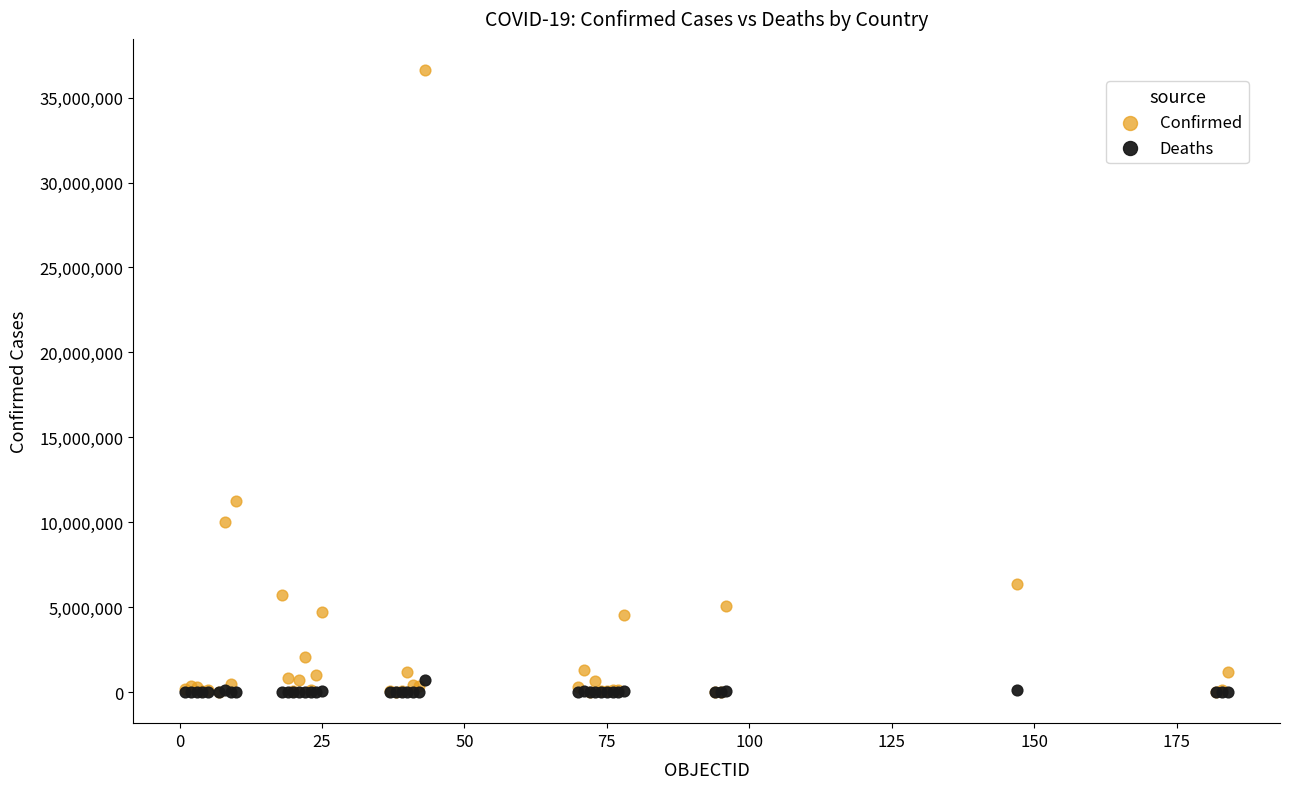

In the Confirmed series, what Y value is closest to 18317875?

11247412